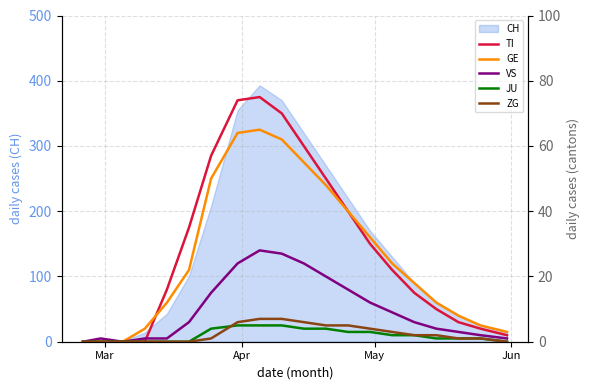

How many lines are shown in the chart?

5